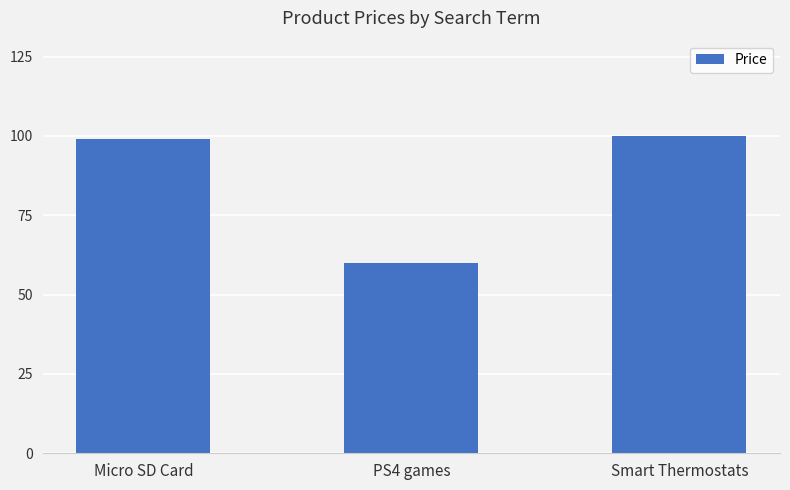

What is the value of the 1st bar from the left?

99.0